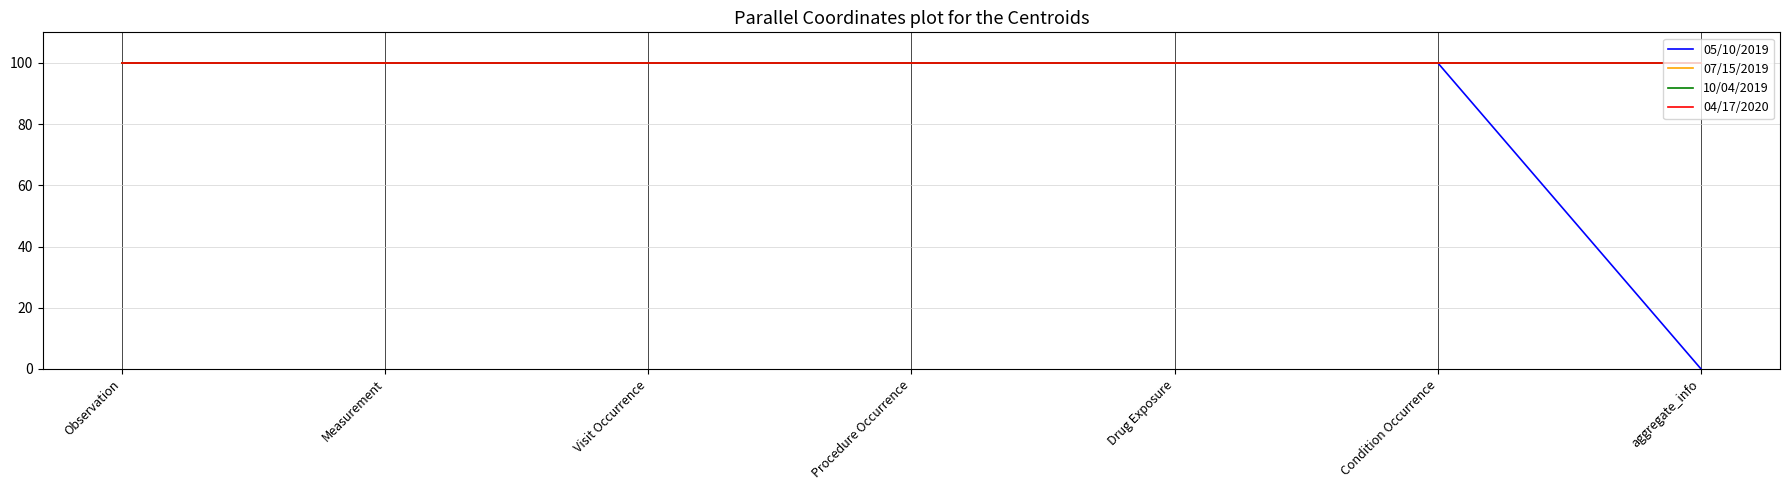

What position from the right is Procedure Occurrence?

4